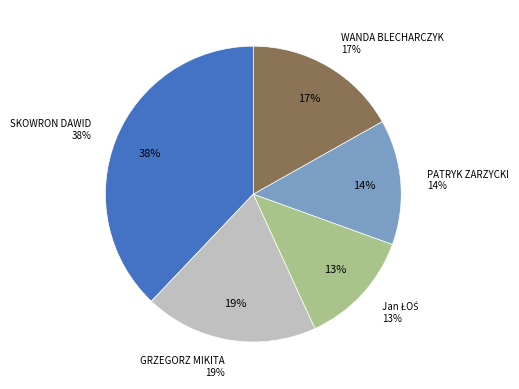

How many segments does this pie chart have?

5